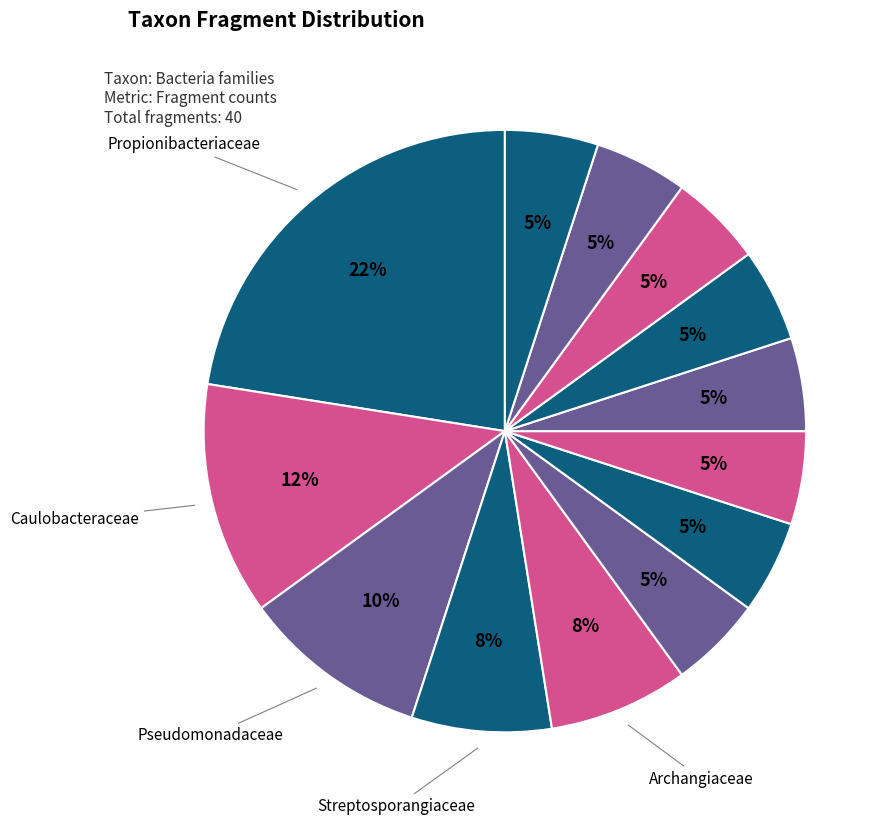

To the nearest percent, what is the average slice percentage?

8%